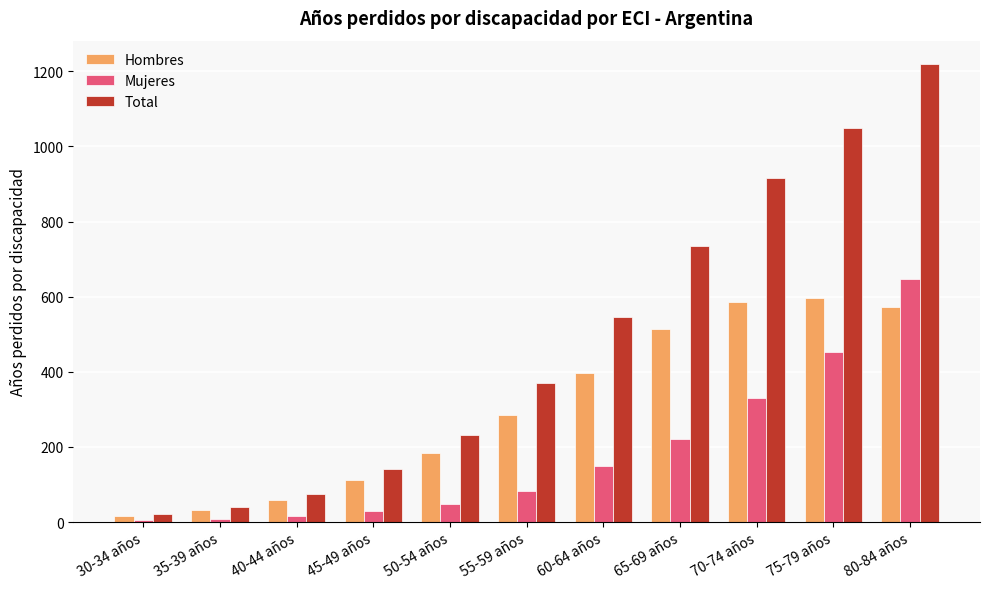

The value of Mujeres at 40-44 años is 17.3. True or false?

True